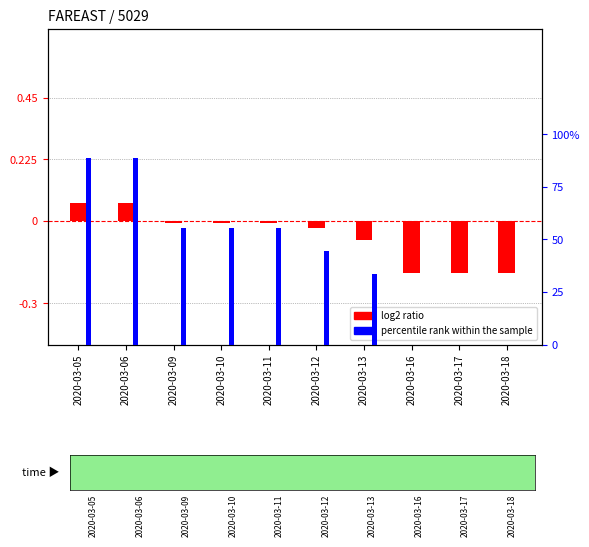

How many values in the percentile rank within the sample series are below 55?

5